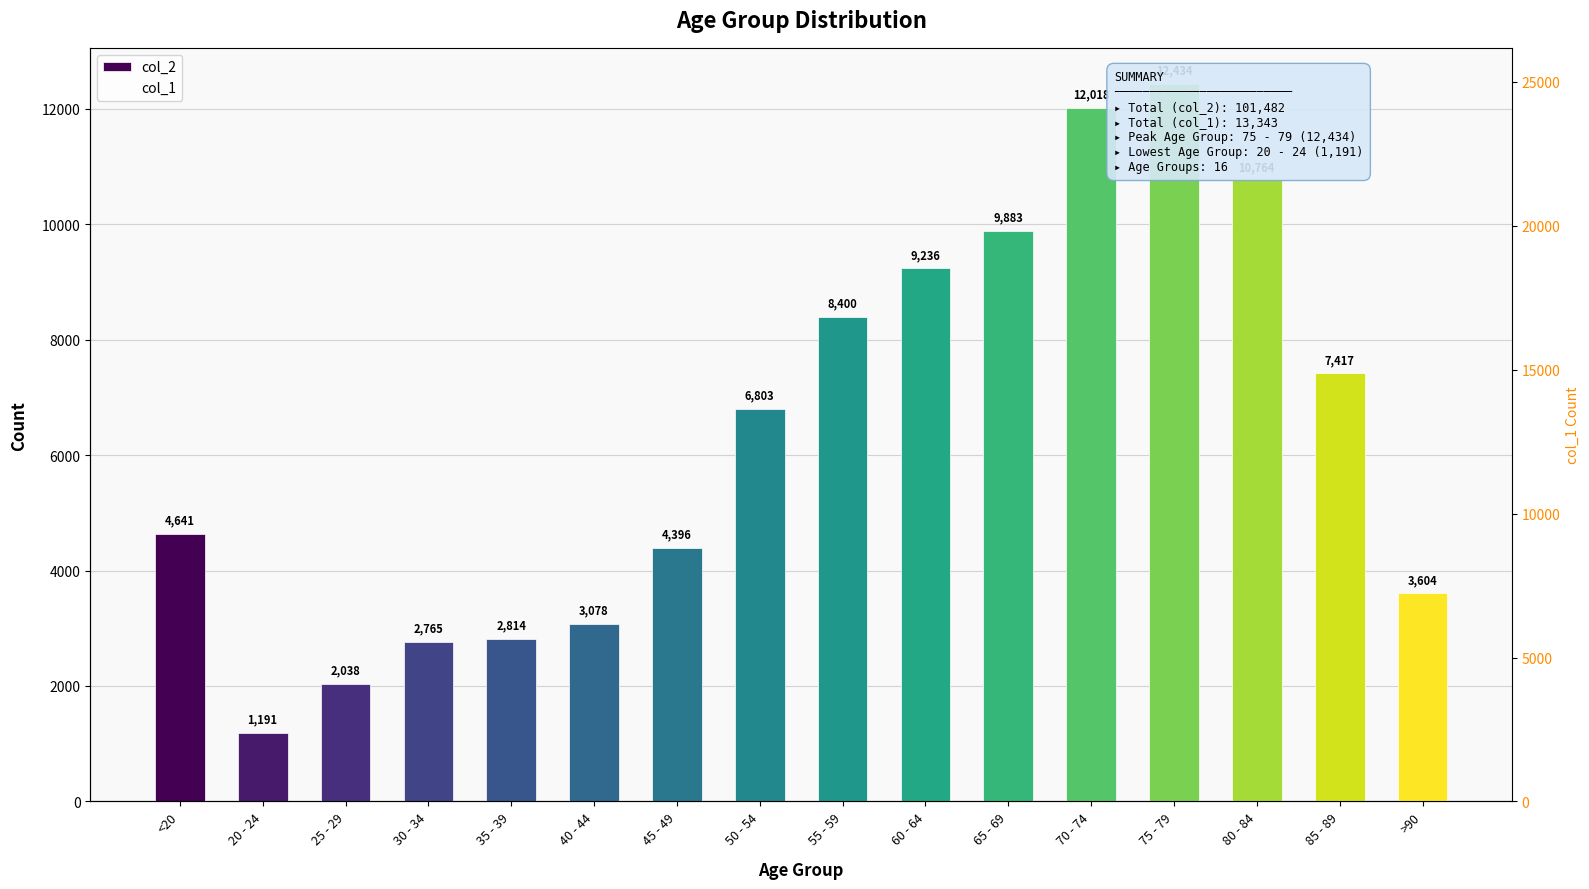

List the series in order of their peak value, lowest first.

col_1, col_2